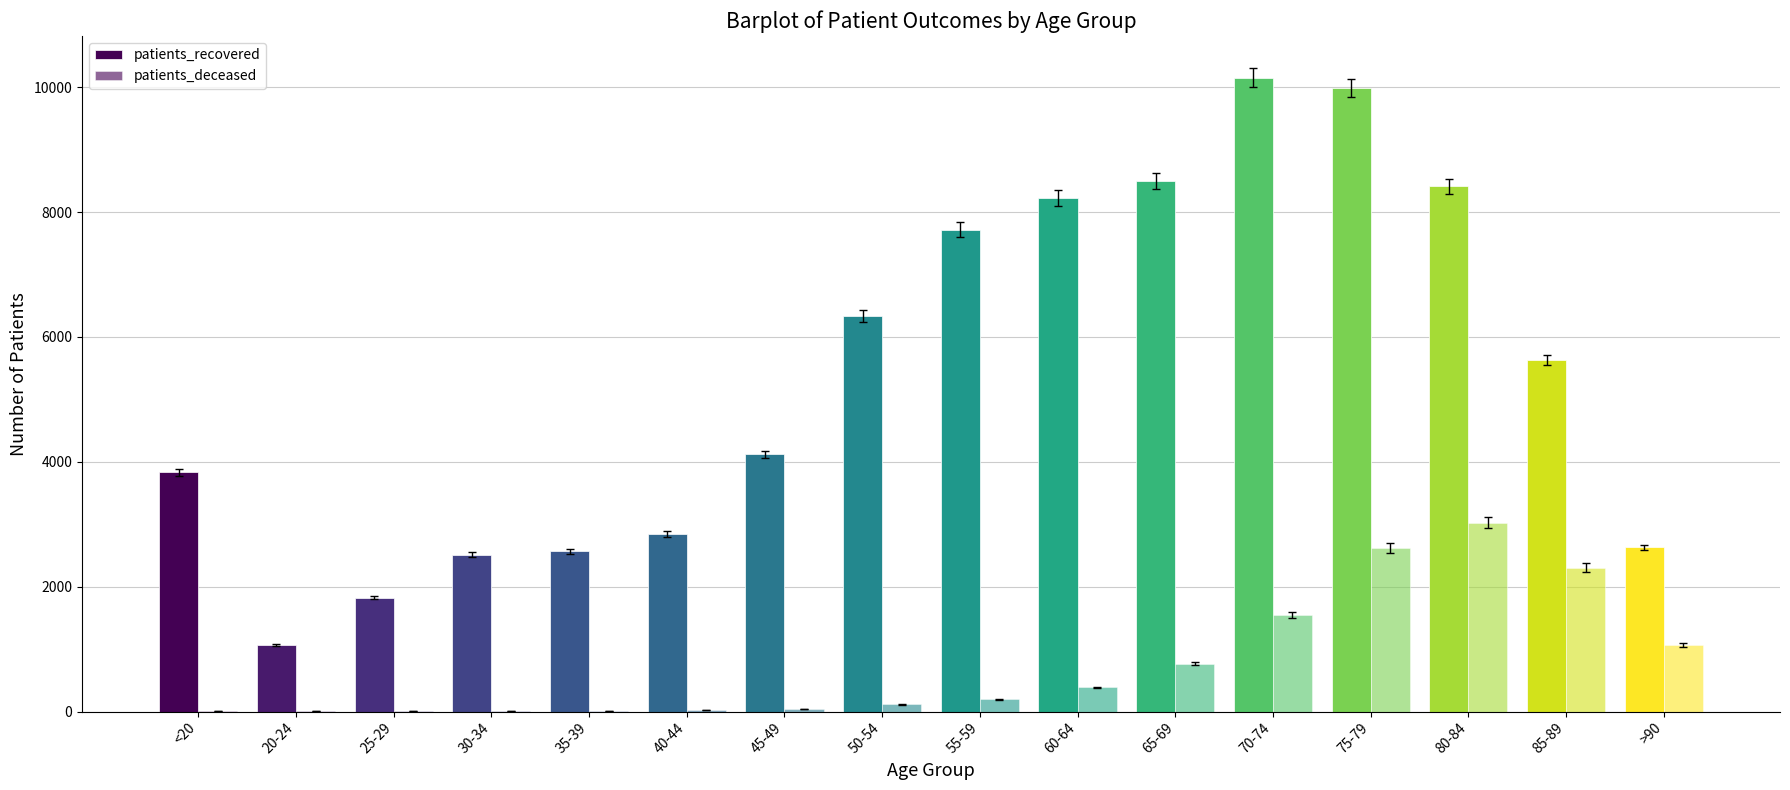

What is the difference between the maximum and second lowest values in the patients_deceased series?

3024